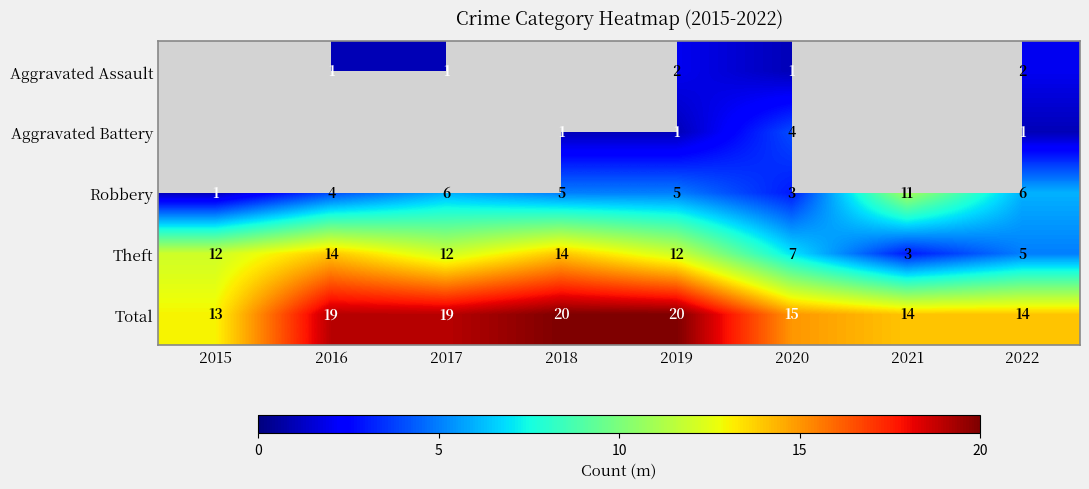

Is the value of Aggravated Assault at 2016 greater than the value of Total at 2017?

No